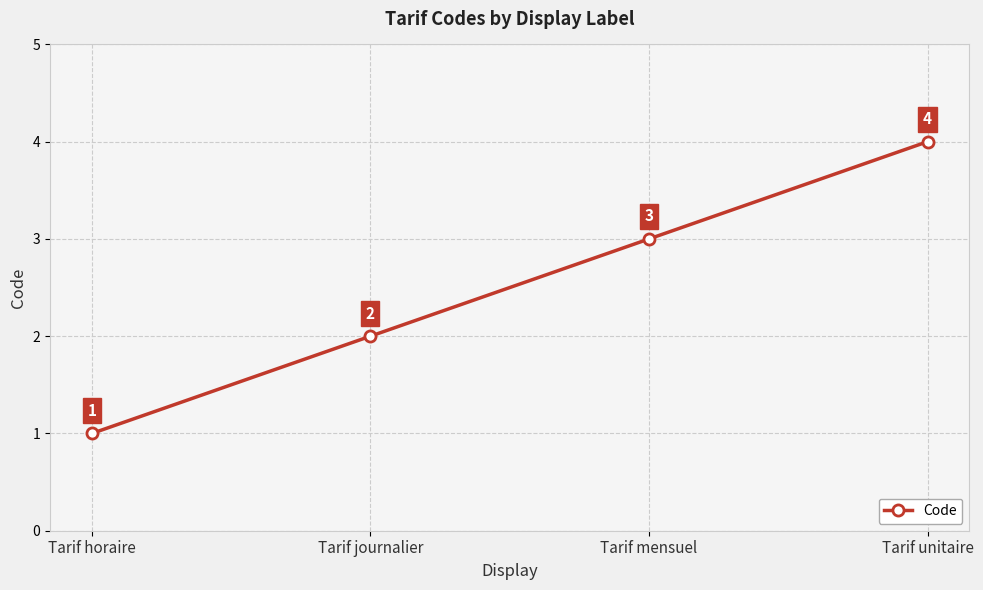

How many lines are shown in the chart?

1